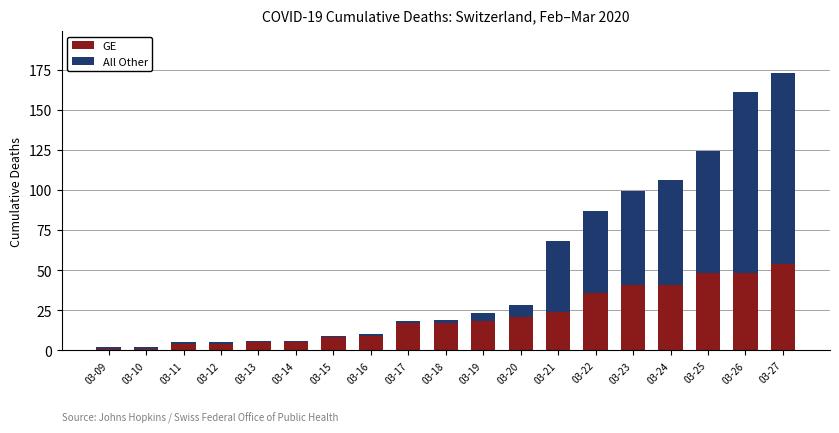

Is it true that GE equals 14 at 03-20?

False